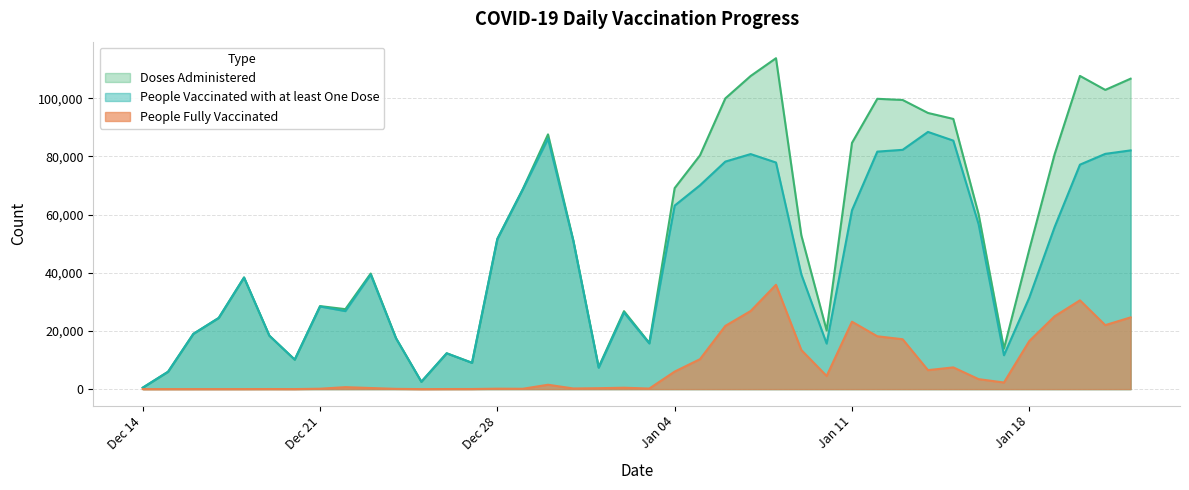

How many interior local peaks does the People Vaccinated with at least One Dose series have?

8